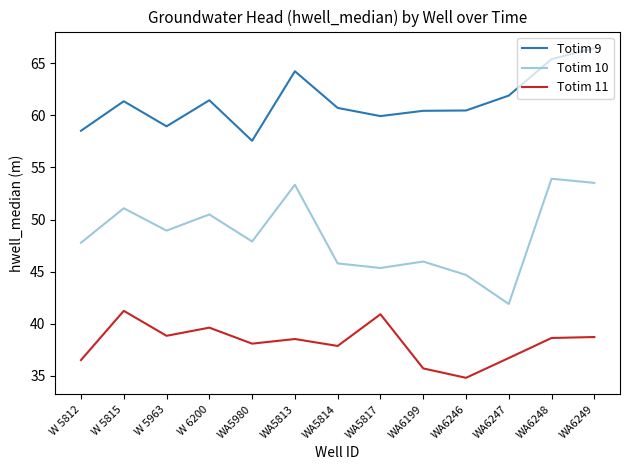

How many series are shown in this chart?

3